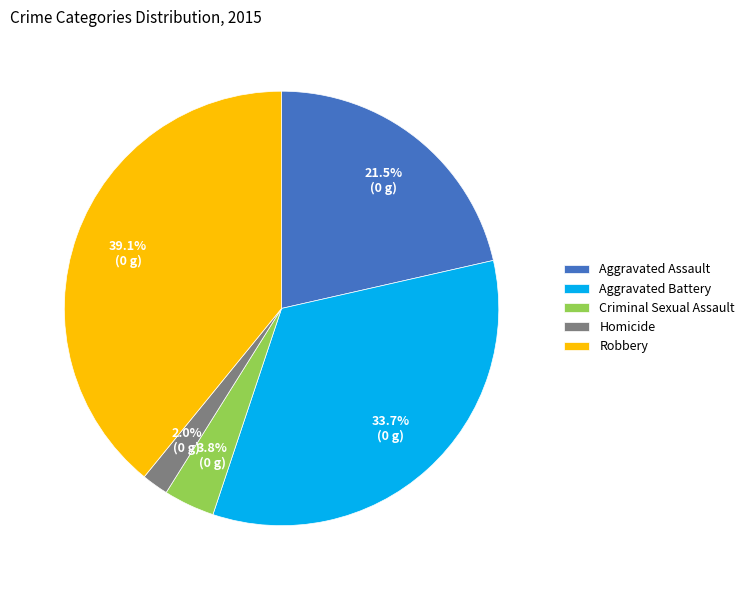

Which has a higher value, Aggravated Battery or Homicide?

Aggravated Battery